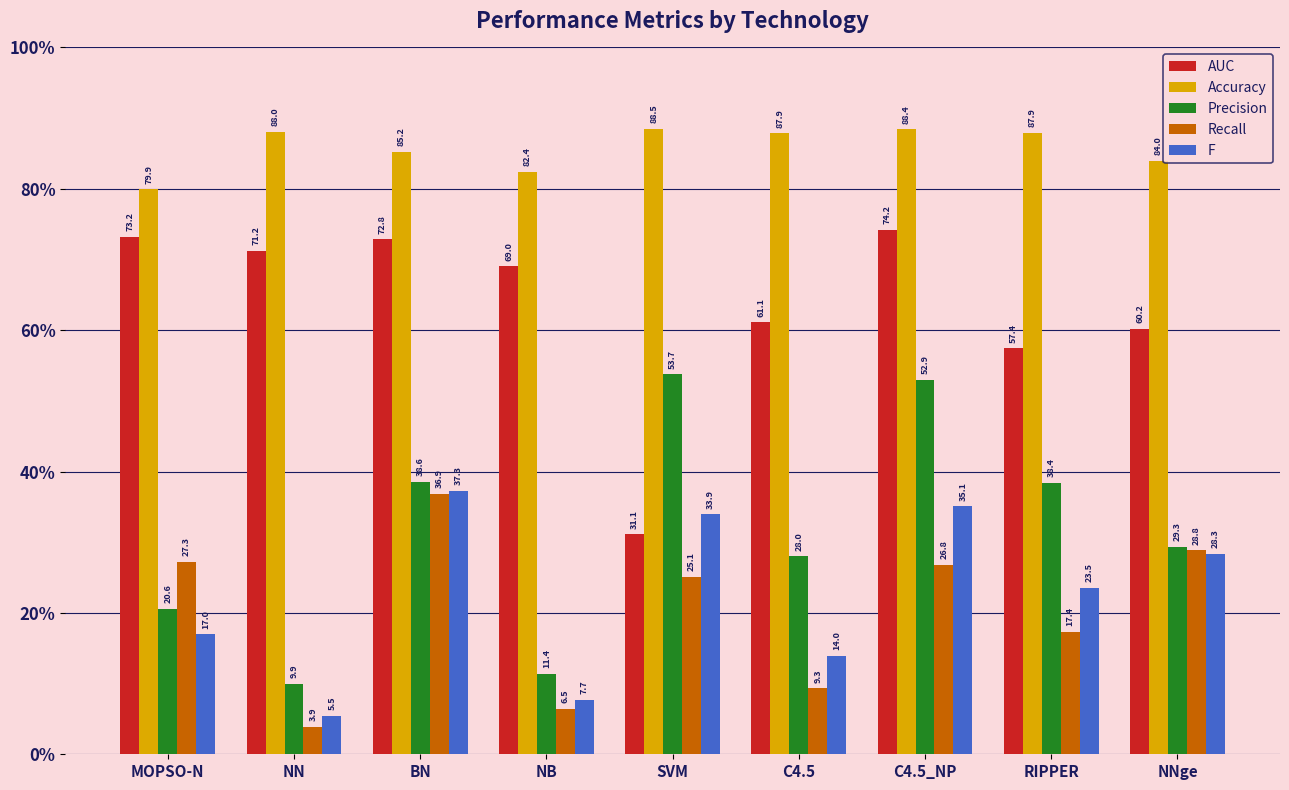

Which series has the largest total across all categories?

Accuracy